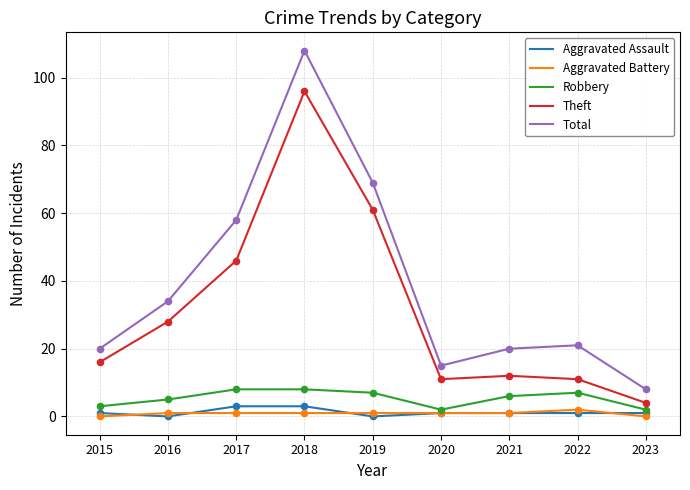

Between 2018 and 2019, which series saw the biggest shift?

Total